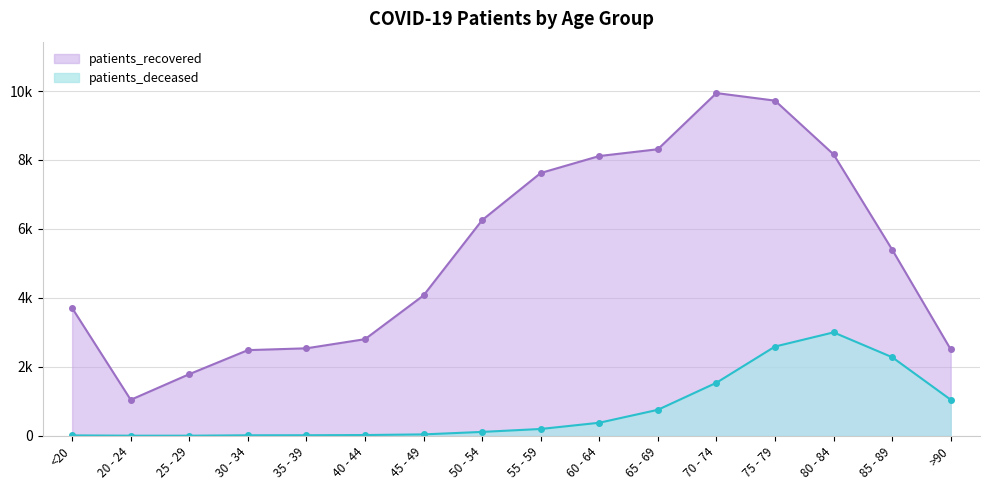

Is the value of patients_deceased at 65 - 69 greater than the value of patients_recovered at 20 - 24?

No